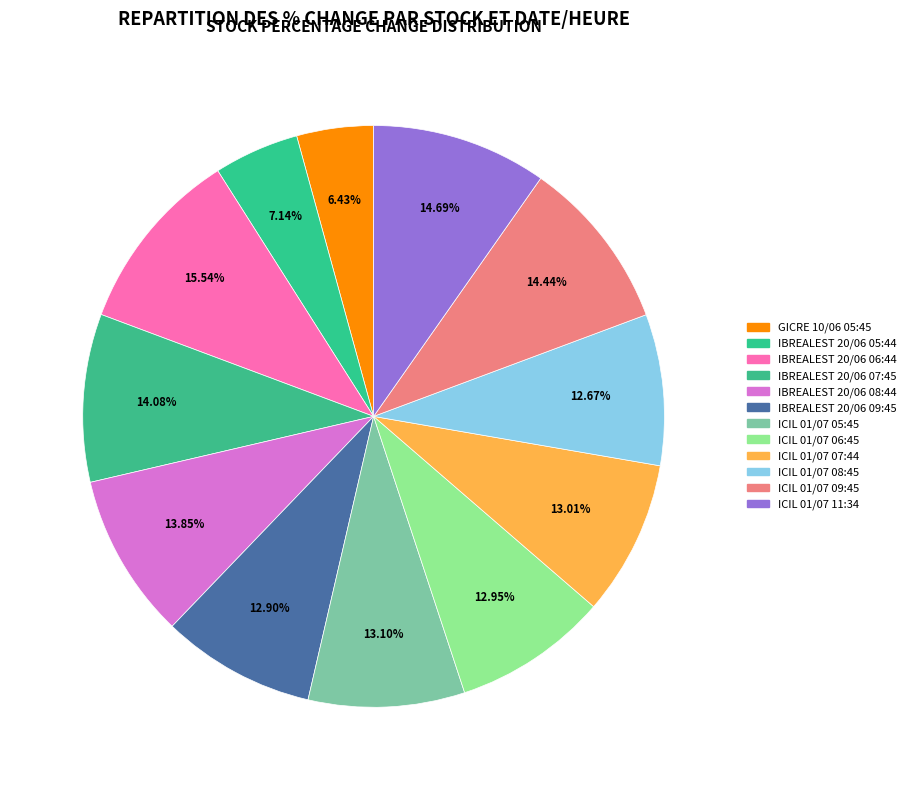

Which slice is the smallest?

GICRE 10/06 05:45